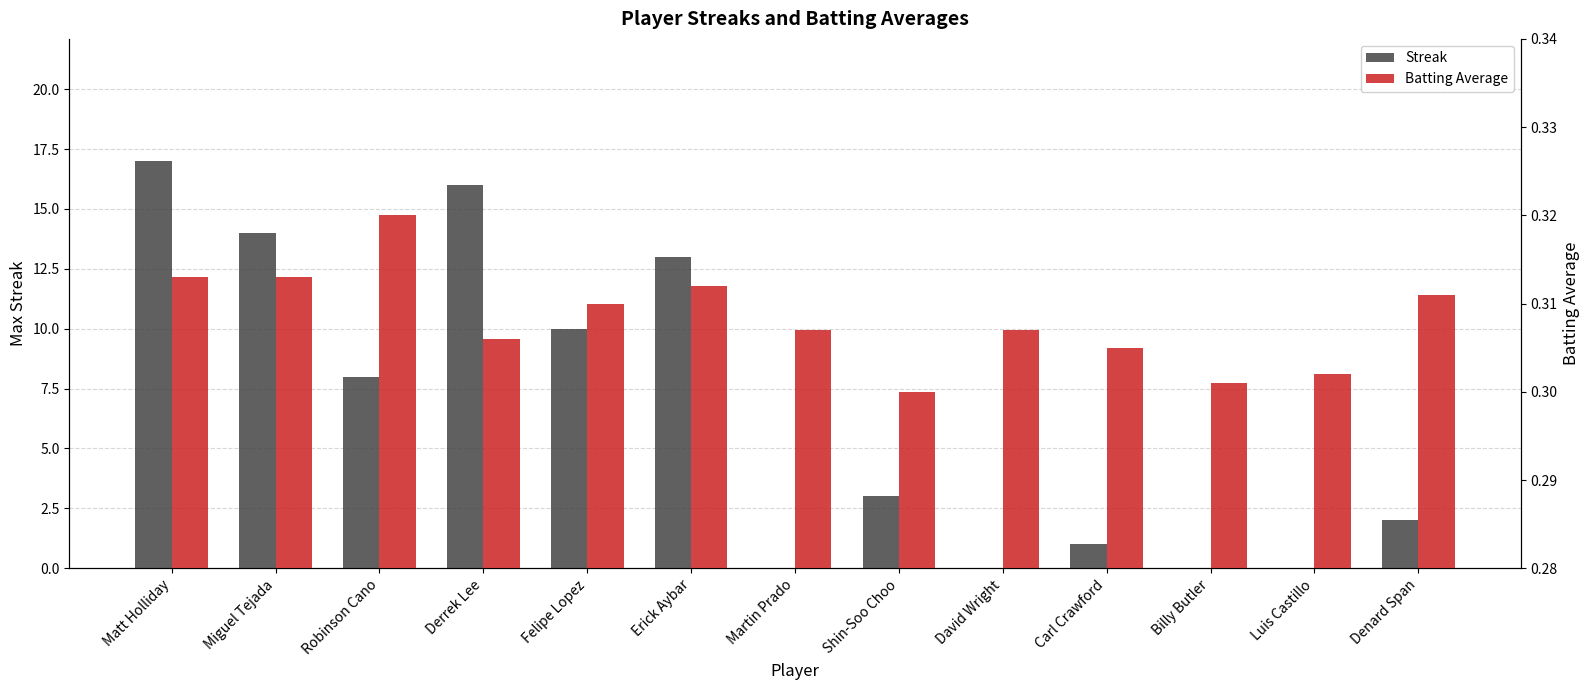

What value does the Batting Average series have at Matt Holliday?

0.3